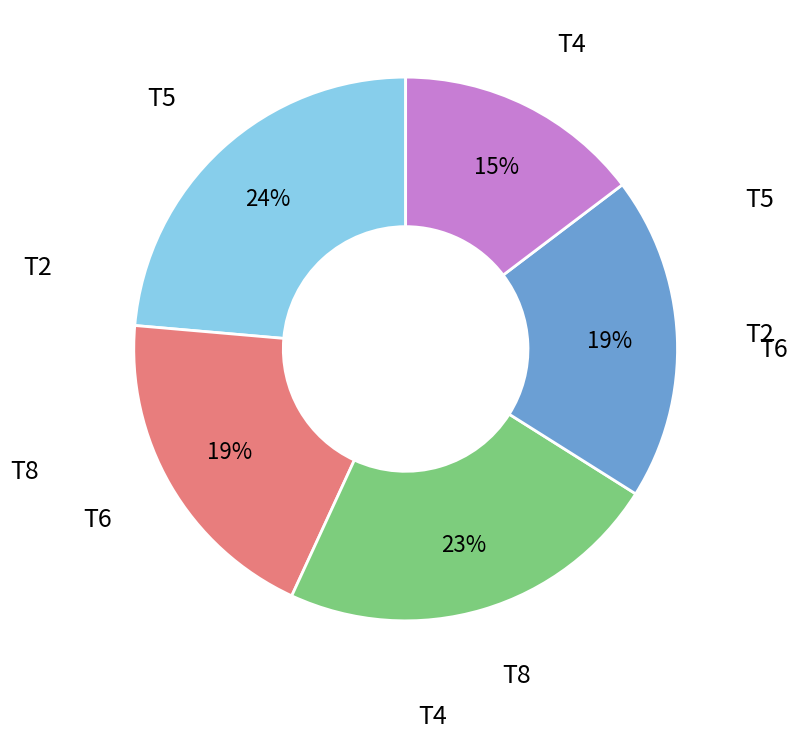

To the nearest percent, what is the difference between the largest and smallest slice percentages?

9%